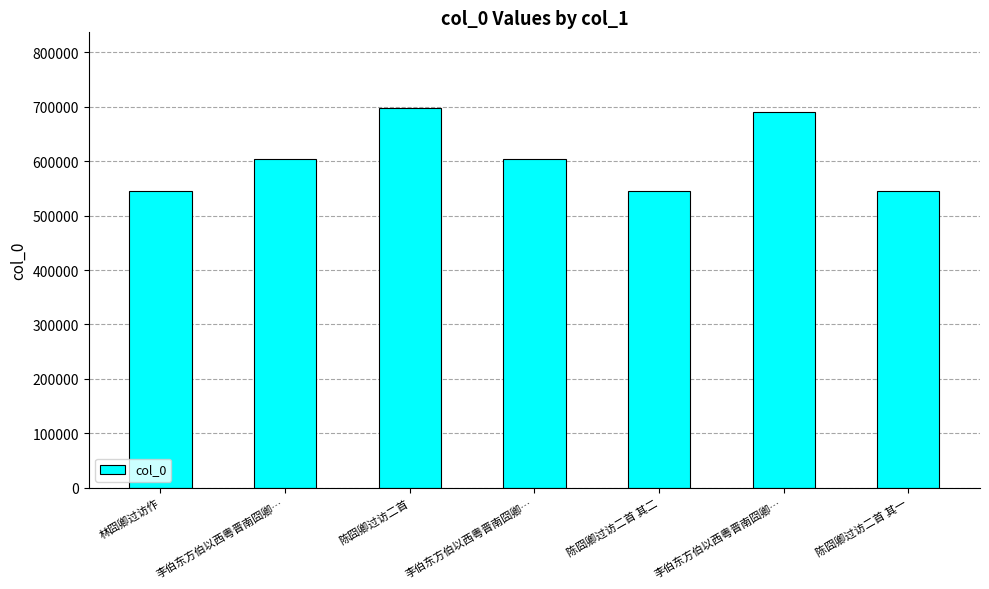

Count the number of data series in this chart.

1